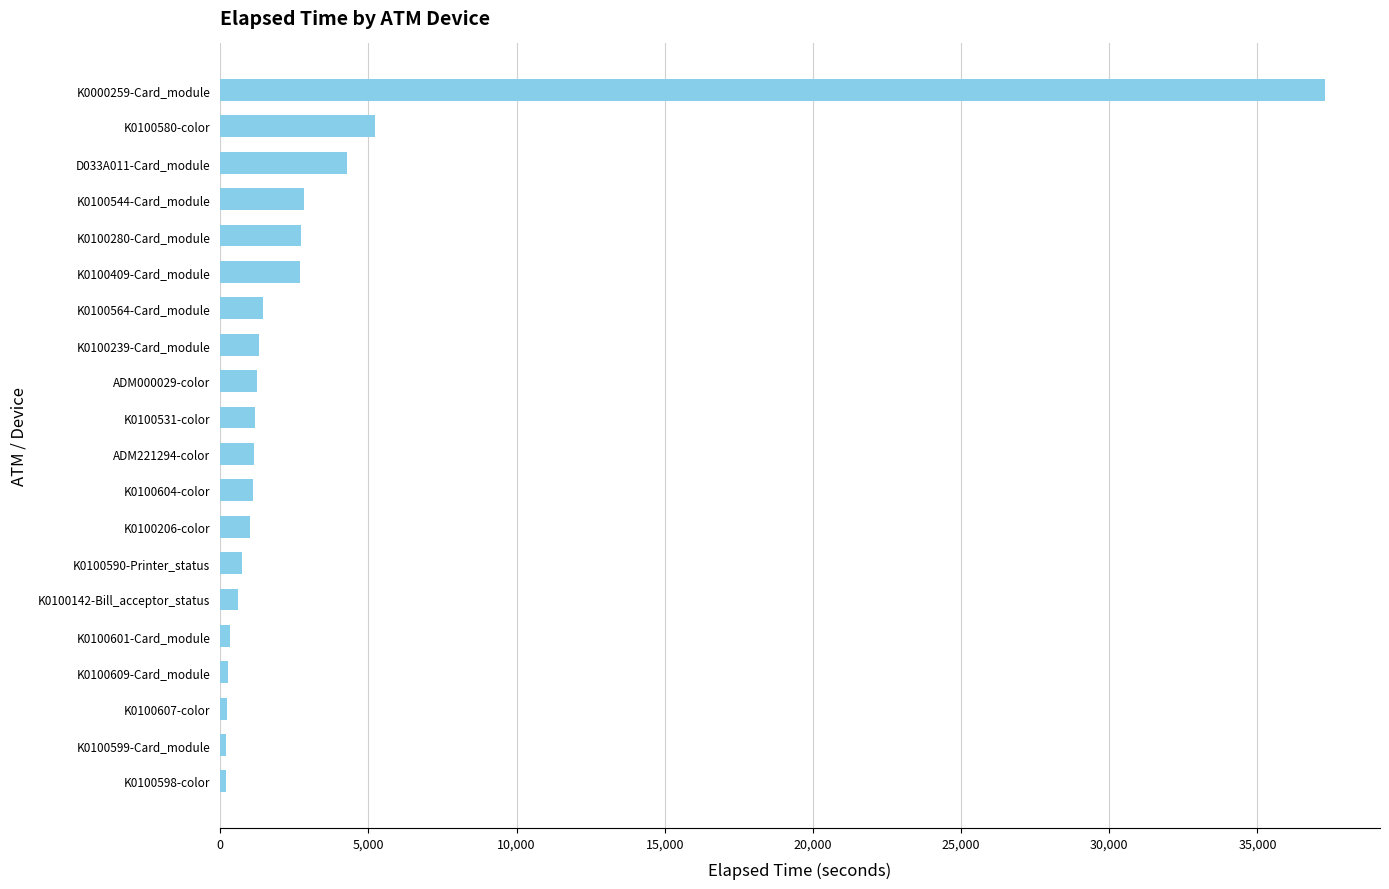

What is the minimum value shown in the chart?

195